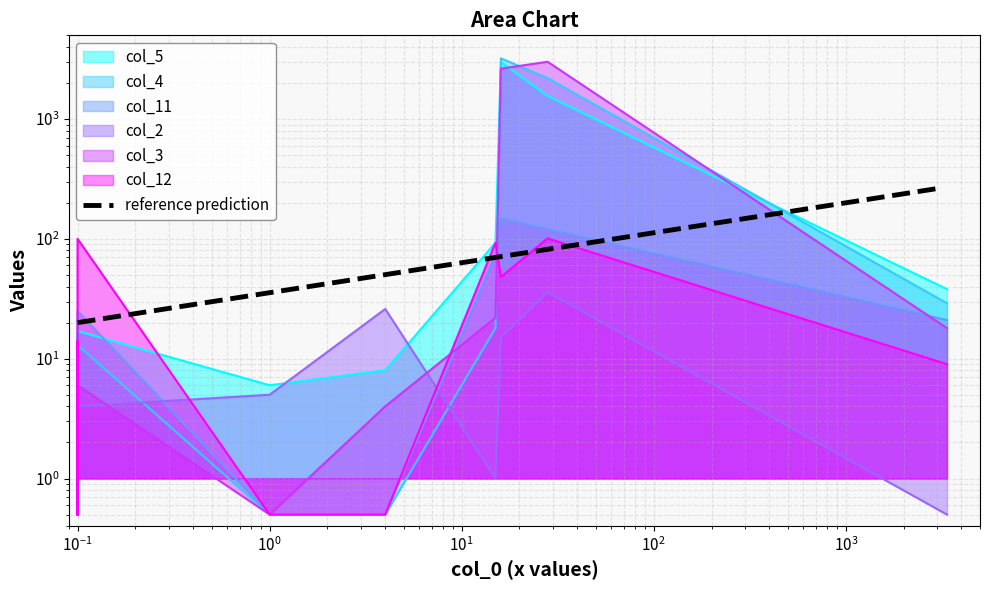

What is the sum of the col_3 values at 4 and 3365?

24.0